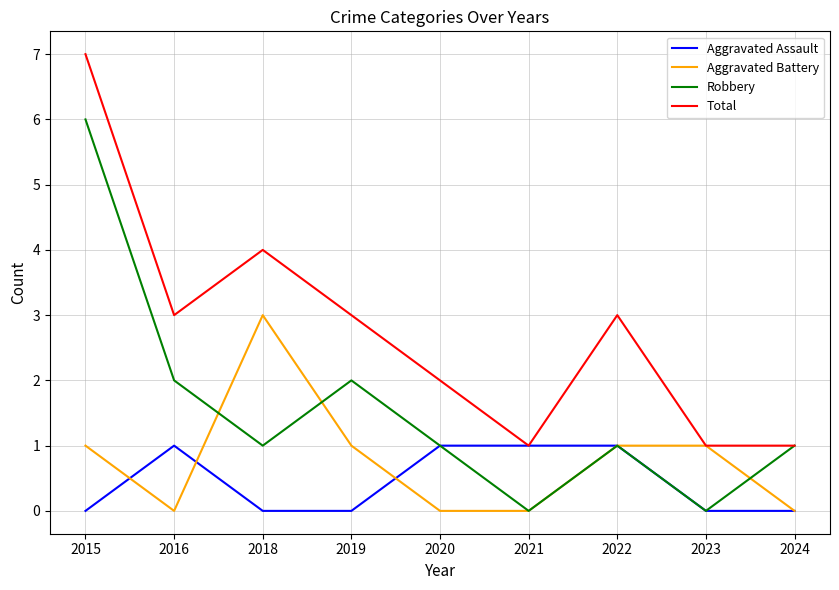

Which category has the highest value in the Total series?

2015